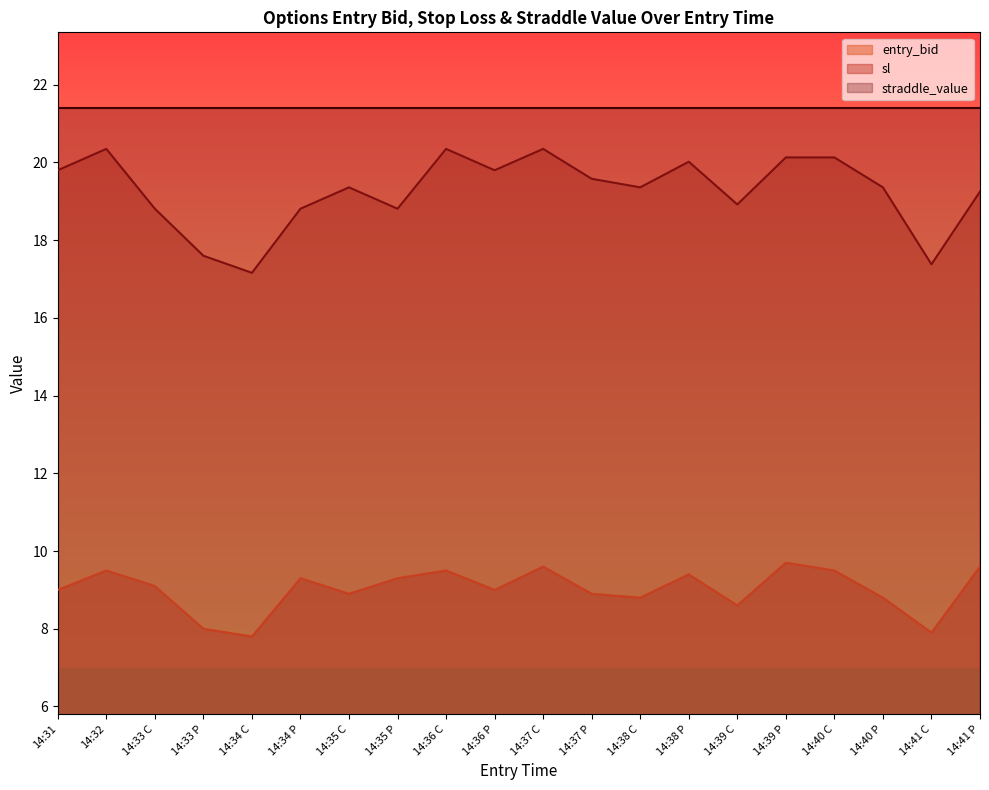

What is the difference between the second highest and minimum values in the sl series?

3.2